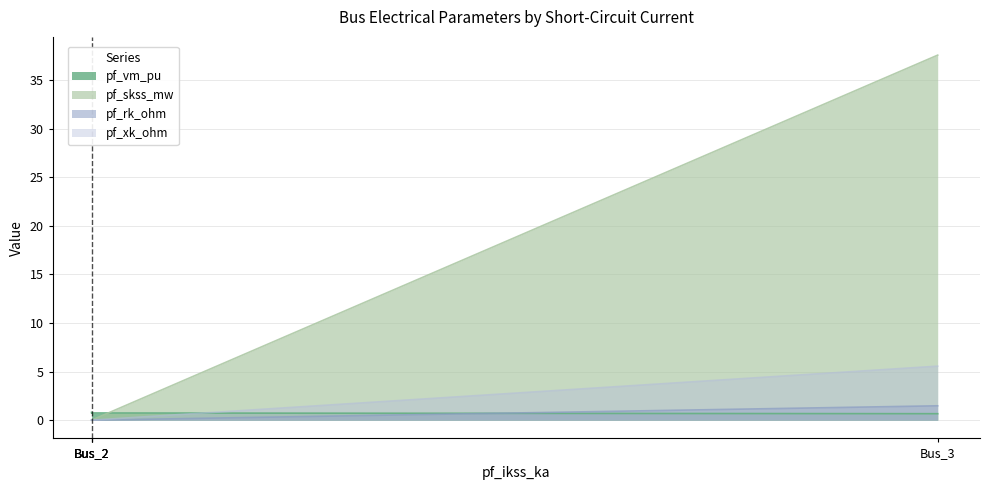

What are all the series names shown in the legend?

pf_vm_pu, pf_skss_mw, pf_rk_ohm, pf_xk_ohm